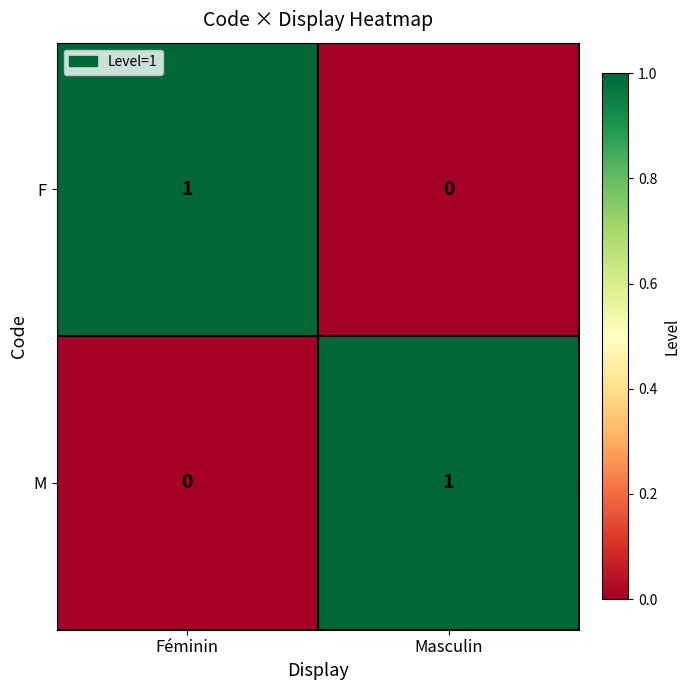

True or false: F has a value of 1 at Féminin.

True